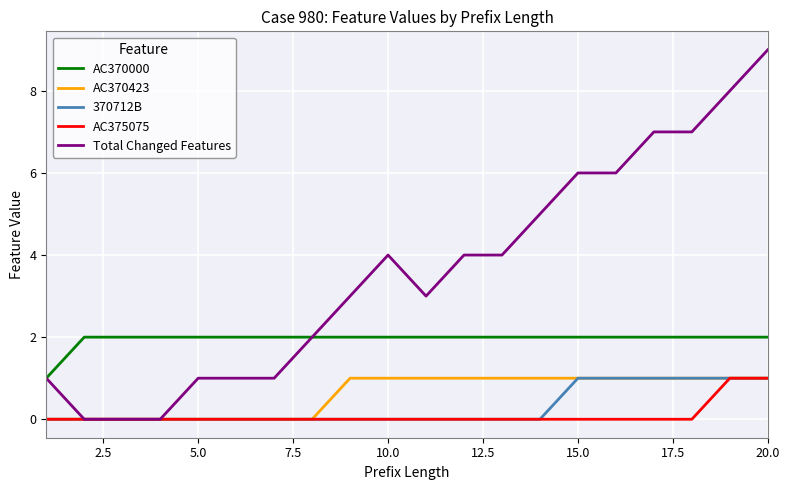

What is the sum of all AC370423 values?

12